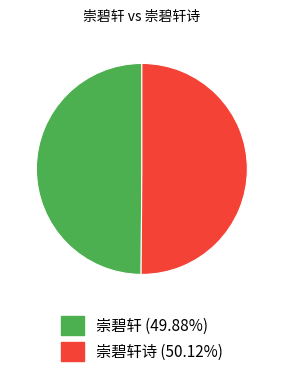

Approximately how many times larger is the value at 崇碧轩诗 (50.12%) compared to 崇碧轩 (49.88%)?

1.0